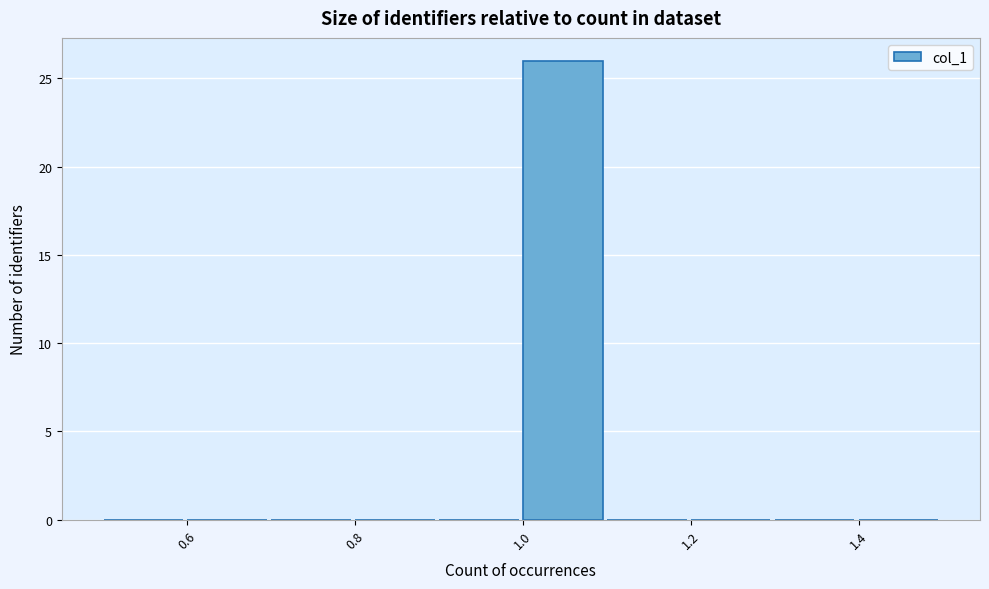

How tall is the bar that spans 1.0 to 1.1 on the x-axis? The values are not printed on the chart, so give them approximately, as read against the axis.

26